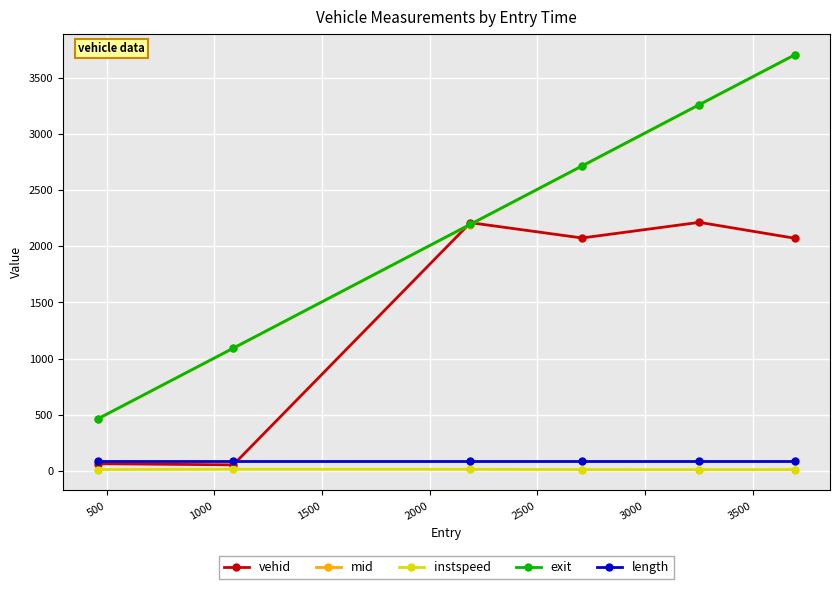

Which series has the largest range (max minus min)?

exit